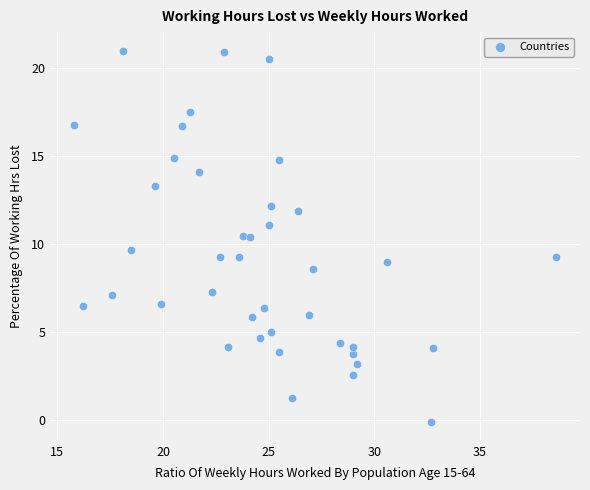

What is the range of Y values (max minus min)?

21.1